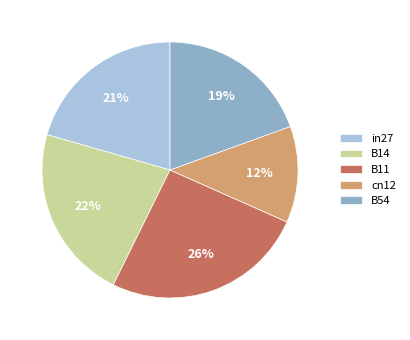

To the nearest percent, what is the combined percentage of B14 and B11?

48%